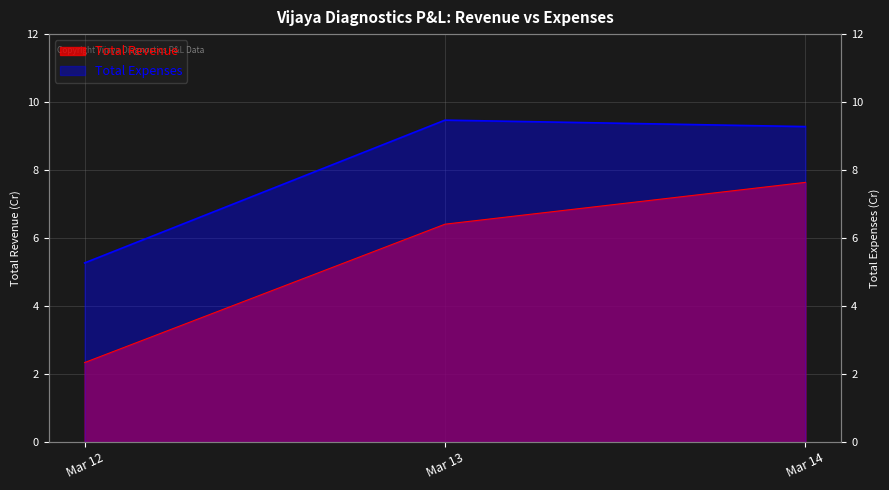

What are all the series names shown in the legend?

Total Revenue, Total Expenses